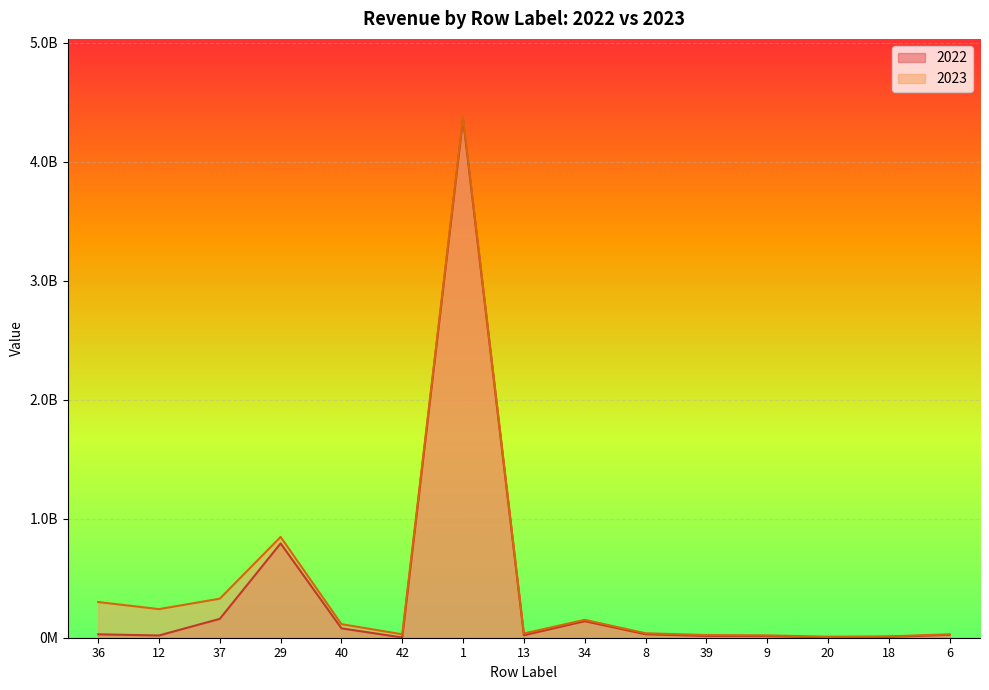

How many interior local valleys does the 2022 series have?

4